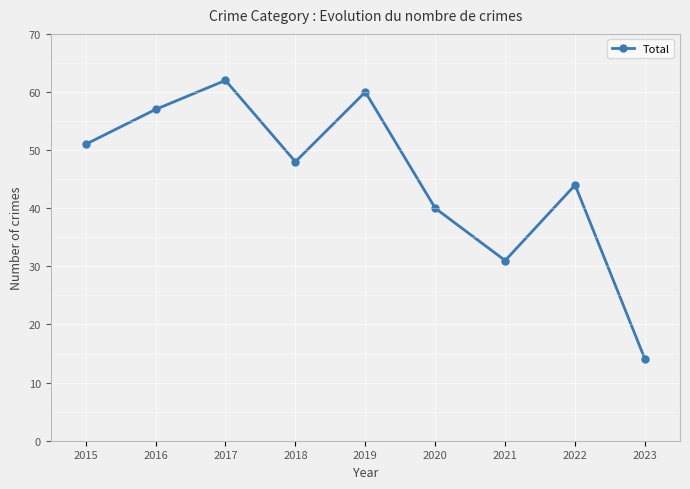

What is the value of the 6th point from the left?

40